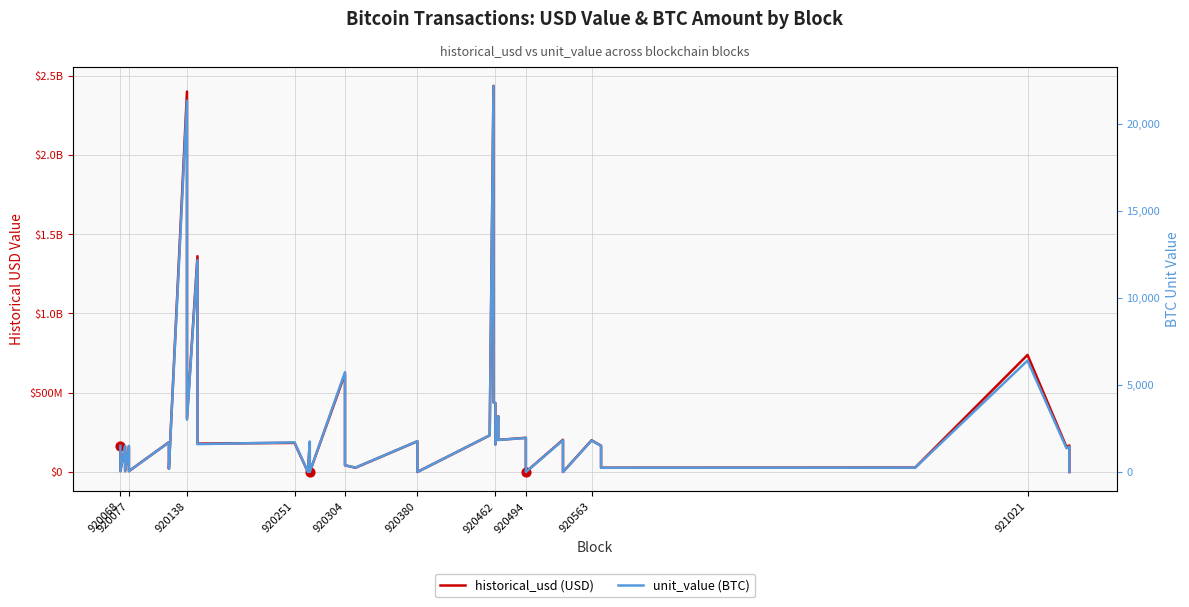

Which series has the largest Y range (max minus min)?

historical_usd (USD)